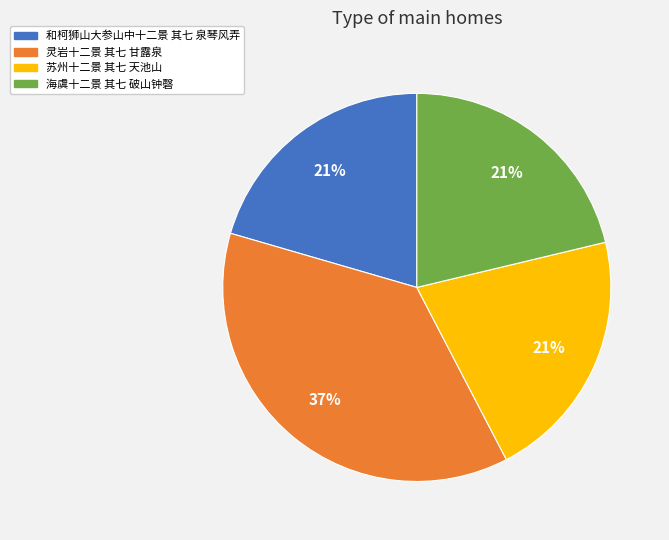

To the nearest percent, what portion does 和柯狮山大参山中十二景 其七 泉琴风弄 represent?

21%